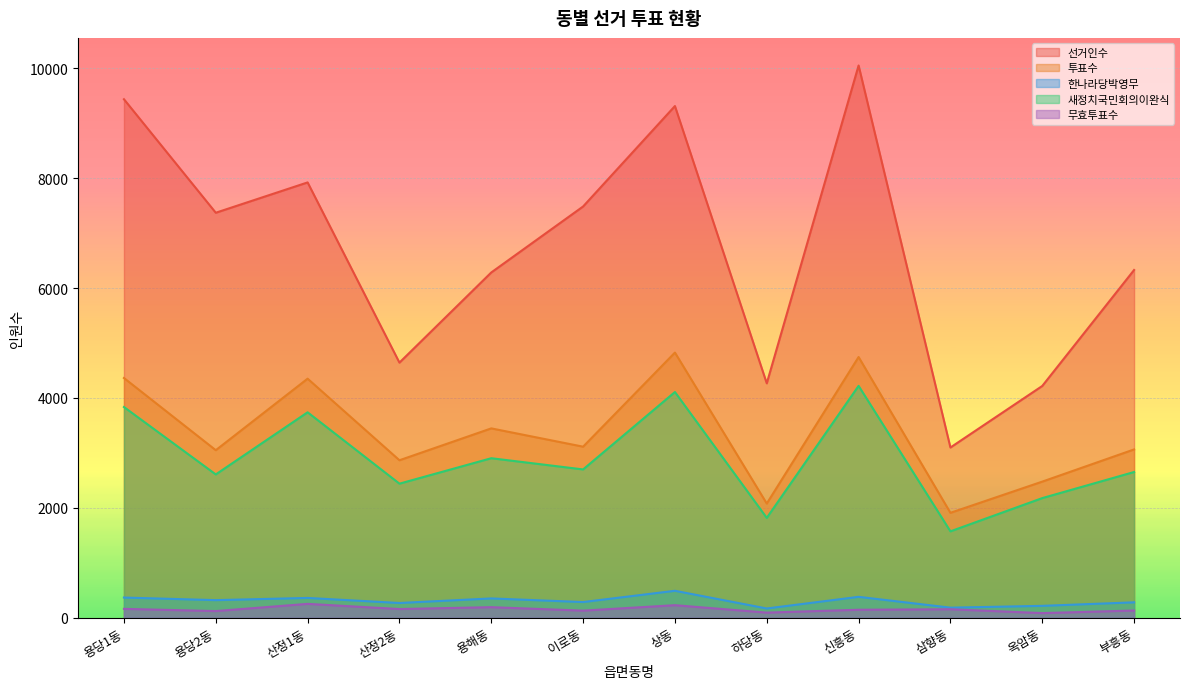

True or false: 새정치국민회의이완식 and 투표수 cross at least once.

False